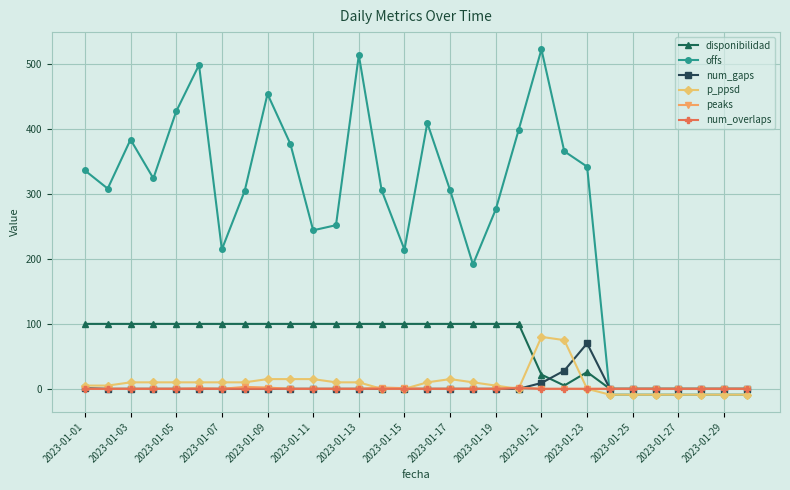

How many times do offs and num_overlaps cross each other?

1